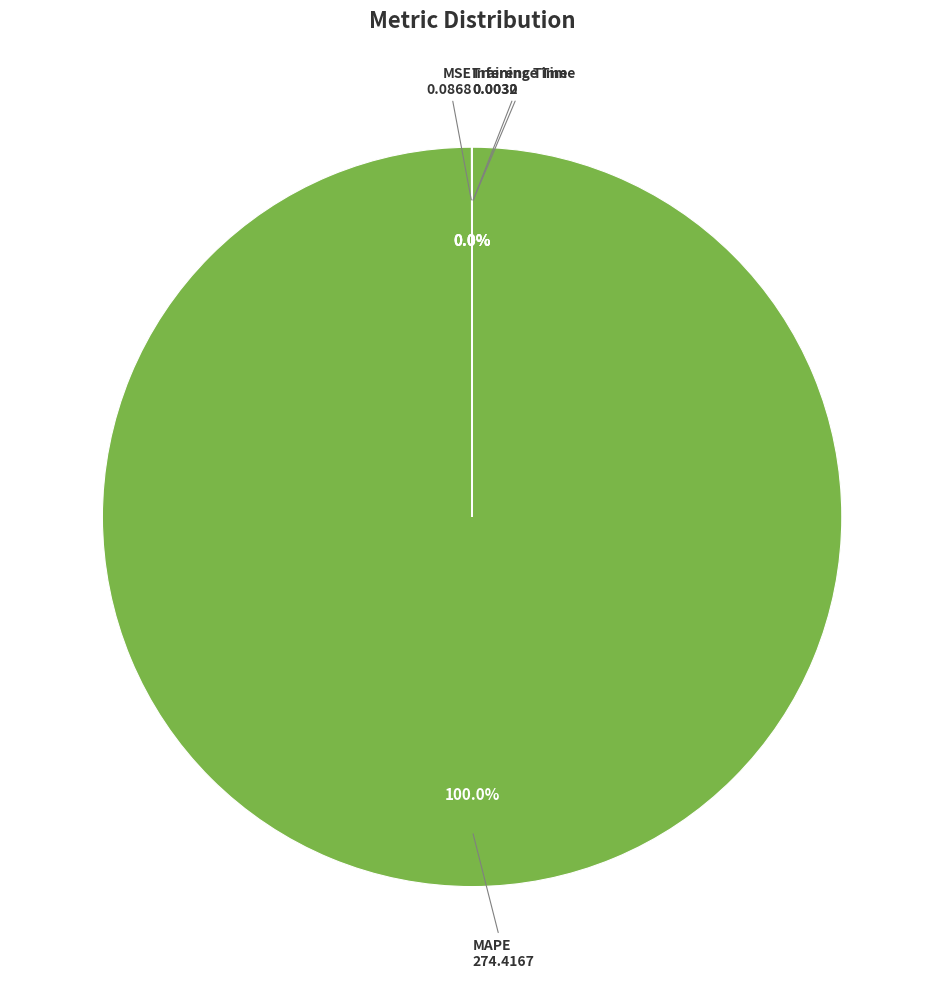

Is there any slice that represents more than half of the pie?

Yes